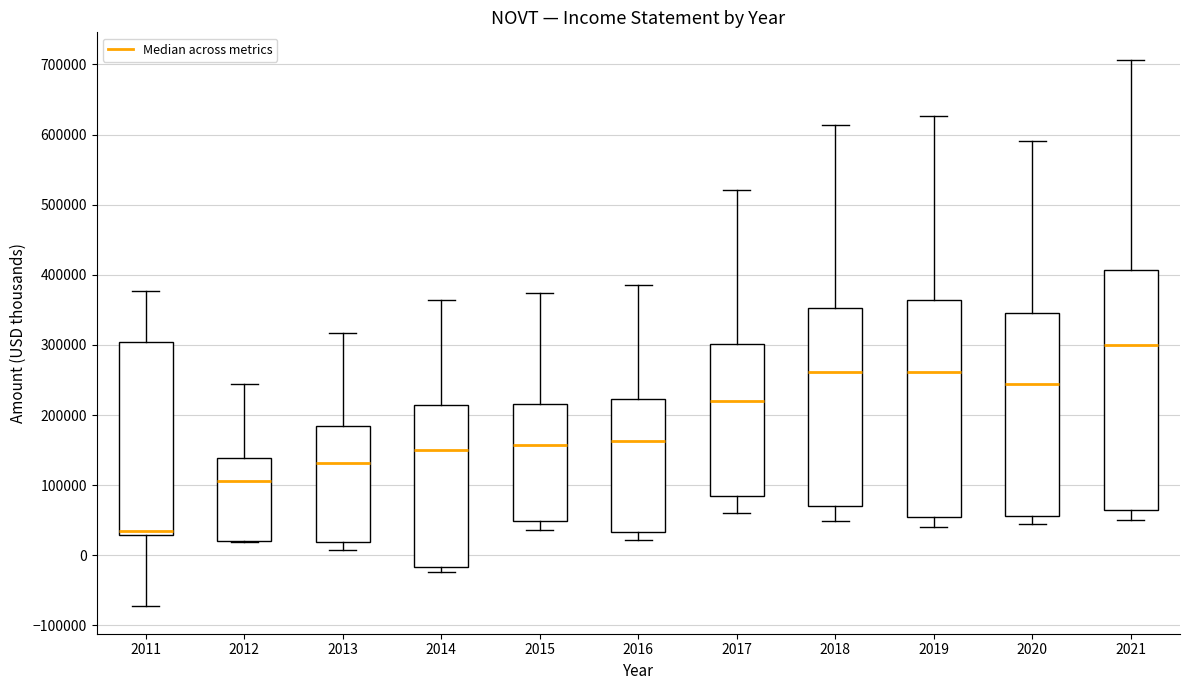

Reading left to right, transcribe this box plot: for each box, give where its median line is, the range the box spans, and where its two whiskers end, as read against the y-axis. The values are not printed on the chart, so give them approximately, as read against the axis.

2011: median 30000 (just above the box's lower edge), box 30000 to 300000, whiskers -70000 to 380000
2012: median 110000, box 20000 to 140000, whiskers 20000 to 240000
2013: median 130000, box 20000 to 180000, whiskers 10000 to 320000
2014: median 150000, box -20000 to 210000, whiskers -20000 (just below the box's lower edge) to 360000
2015: median 160000, box 50000 to 220000, whiskers 40000 to 370000
2016: median 160000, box 30000 to 220000, whiskers 20000 to 380000
2017: median 220000, box 80000 to 300000, whiskers 60000 to 520000
2018: median 260000, box 70000 to 350000, whiskers 50000 to 610000
2019: median 260000, box 60000 to 360000, whiskers 40000 to 630000
2020: median 240000, box 60000 to 350000, whiskers 40000 to 590000
2021: median 300000, box 60000 to 410000, whiskers 50000 to 710000